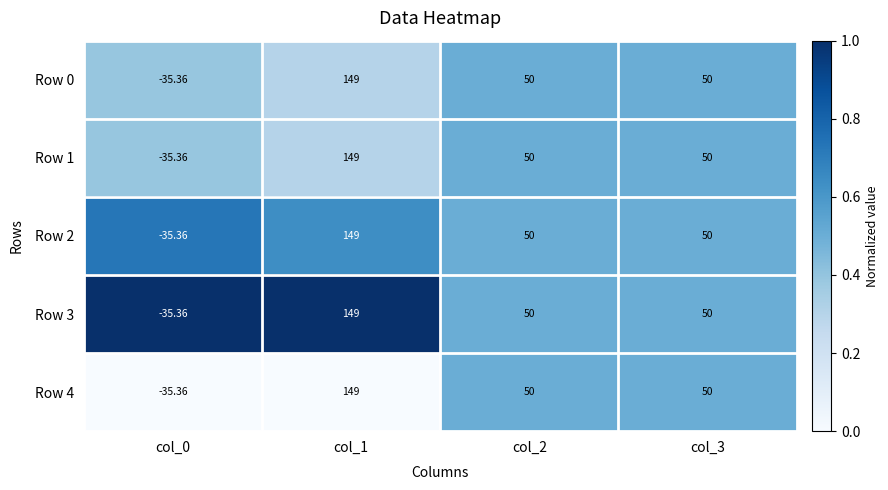

Is the value of Row 1 at col_1 greater than the value of Row 0 at col_0?

Yes